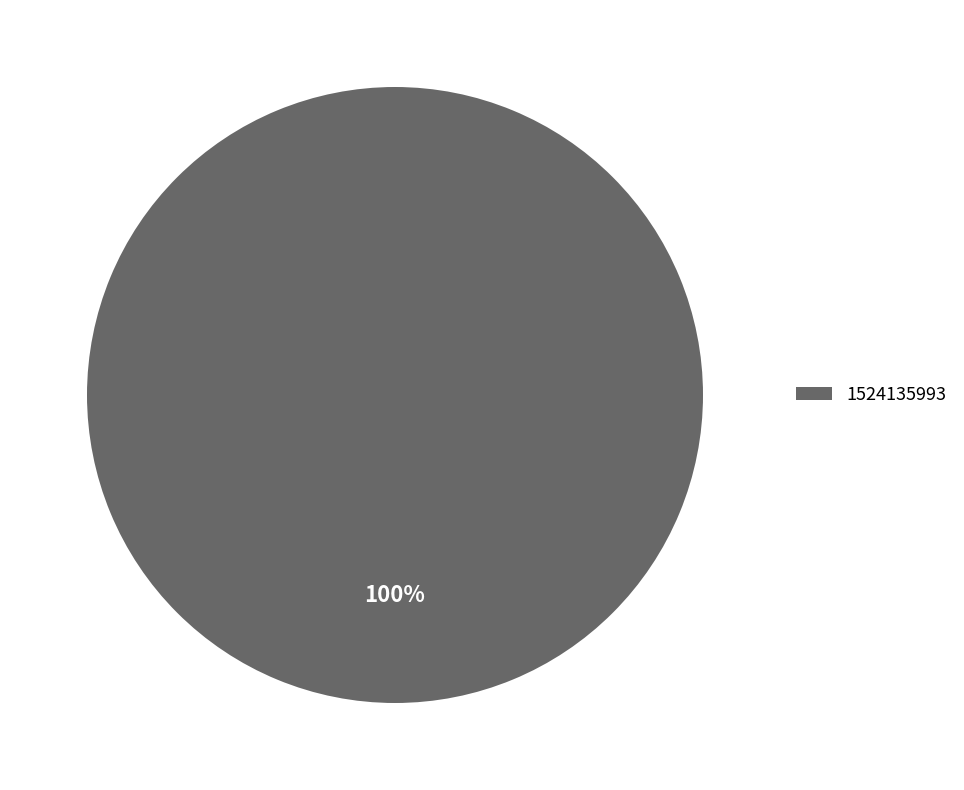

To the nearest percent, what portion does 1524135993 represent?

100%